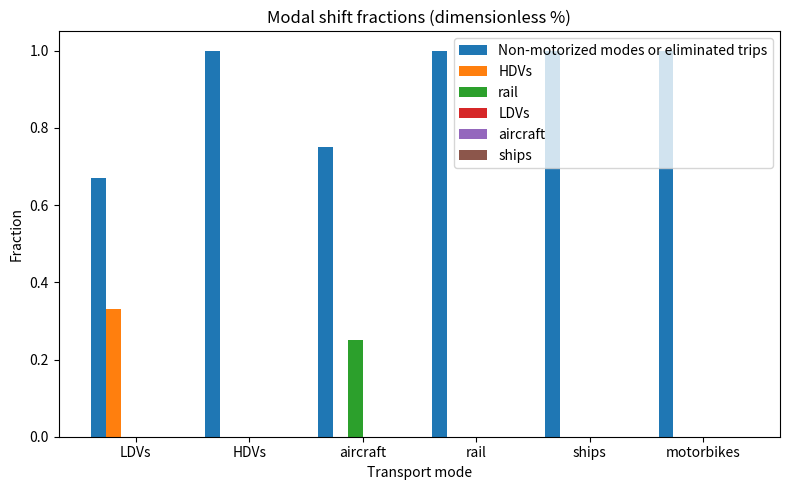

How many groups of bars are there?

6